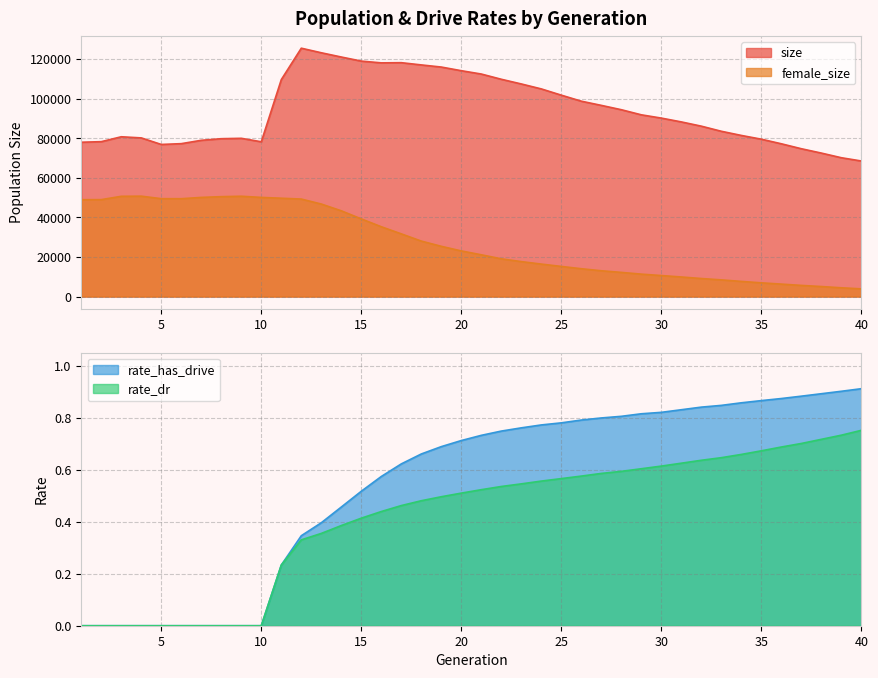

The value of size at 3 is 80718.0. True or false?

True